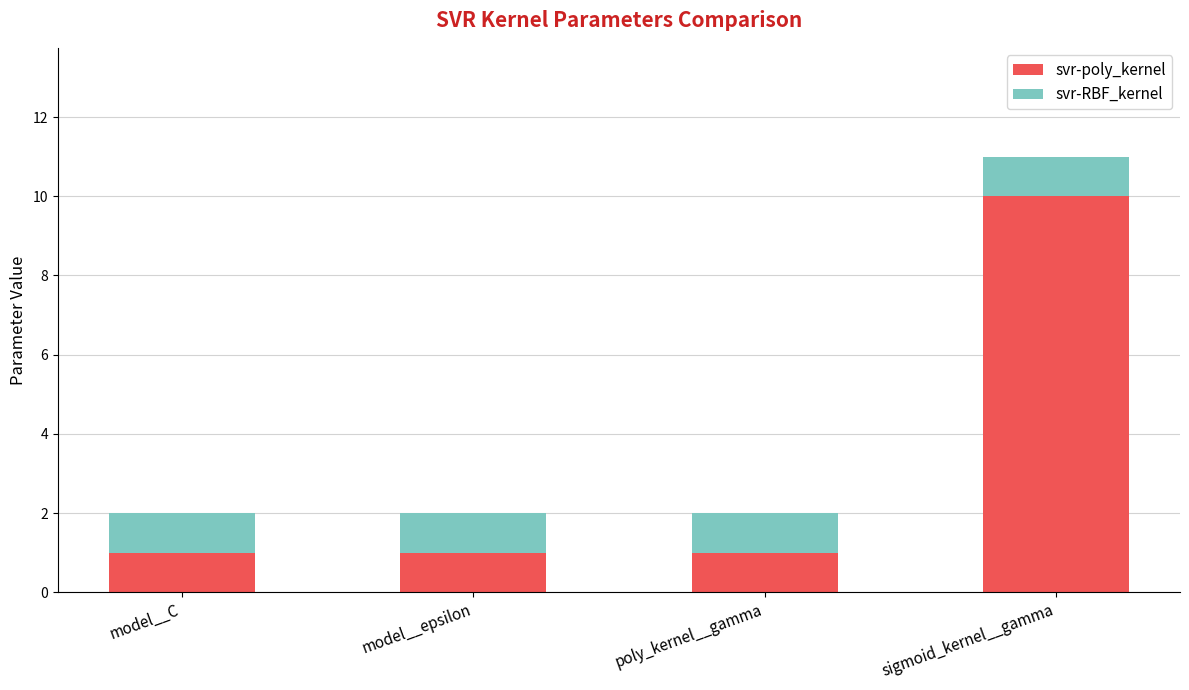

At which category is the sum across all series the highest?

sigmoid_kernel__gamma